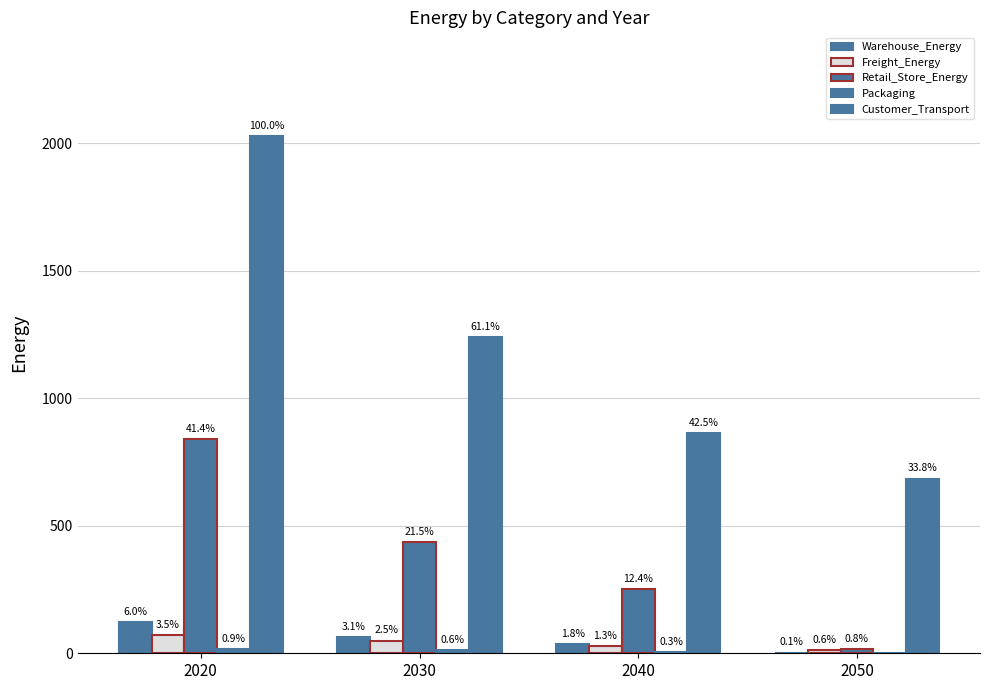

Which series has the widest spread of values?

Customer_Transport